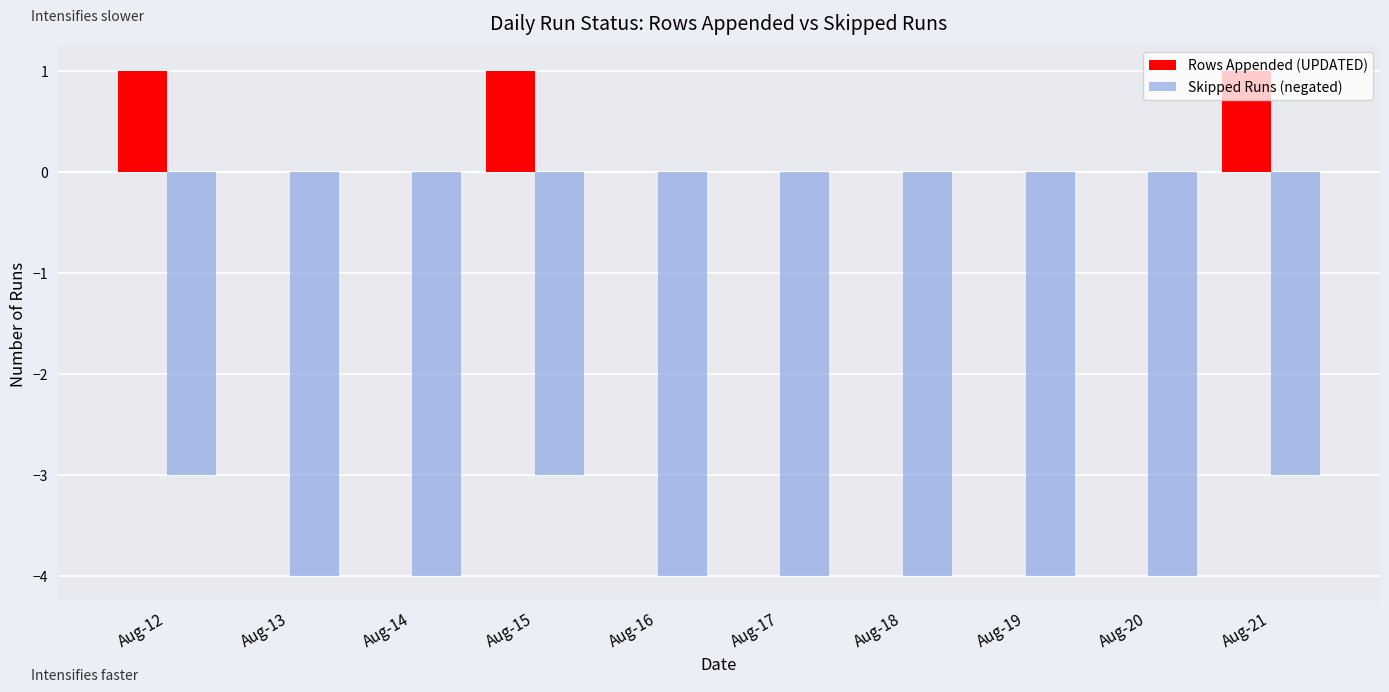

True or false: Skipped Runs (negated) has a value of -1 at Aug-19.

False